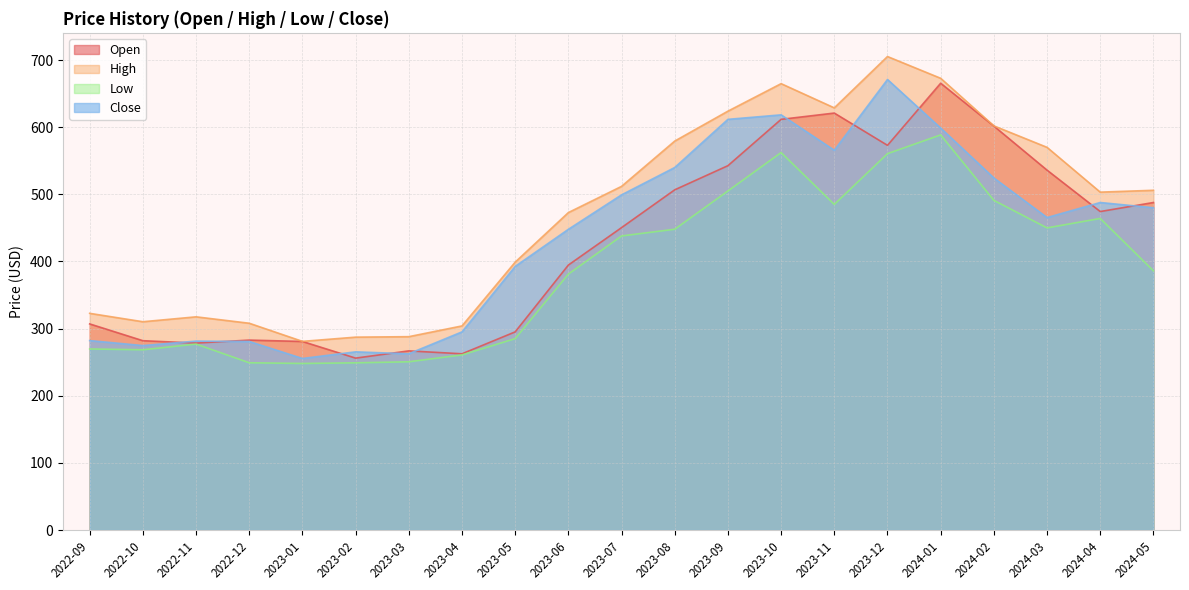

Reading left to right, list all the values displayed in this chart.

Open: 2022-09=307.0	2022-10=282.0	2022-11=278.4	2022-12=282.9	2023-01=280.9	2023-02=256.1	2023-03=266.9	2023-04=262.5	2023-05=295.1	2023-06=394.6	2023-07=450.4	2023-08=506.7	2023-09=542.6	2023-10=611.6	2023-11=621.0	2023-12=573.0	2024-01=665.5	2024-02=601.6	2024-03=536.0	2024-04=474.4	2024-05=487.8
High: 2022-09=322.8	2022-10=310.2	2022-11=317.6	2022-12=308.0	2023-01=281.0	2023-02=287.3	2023-03=288.0	2023-04=304.0	2023-05=399.0	2023-06=472.8	2023-07=511.9	2023-08=579.3	2023-09=623.9	2023-10=664.8	2023-11=628.8	2023-12=705.2	2024-01=672.8	2024-02=602.0	2024-03=570.0	2024-04=503.2	2024-05=506.0
Low: 2022-09=269.7	2022-10=268.5	2022-11=277.0	2022-12=249.2	2023-01=248.1	2023-02=249.1	2023-03=250.6	2023-04=260.9	2023-05=285.1	2023-06=381.2	2023-07=438.0	2023-08=448.0	2023-09=505.0	2023-10=562.2	2023-11=484.9	2023-12=560.5	2024-01=588.5	2024-02=491.0	2024-03=450.0	2024-04=464.1	2024-05=386.1
Close: 2022-09=282.2	2022-10=274.8	2022-11=281.4	2022-12=280.9	2023-01=255.6	2023-02=265.4	2023-03=262.6	2023-04=295.1	2023-05=392.6	2023-06=447.9	2023-07=499.2	2023-08=540.0	2023-09=611.6	2023-10=618.4	2023-11=565.6	2023-12=671.0	2024-01=598.7	2024-02=524.4	2024-03=465.4	2024-04=487.8	2024-05=480.1